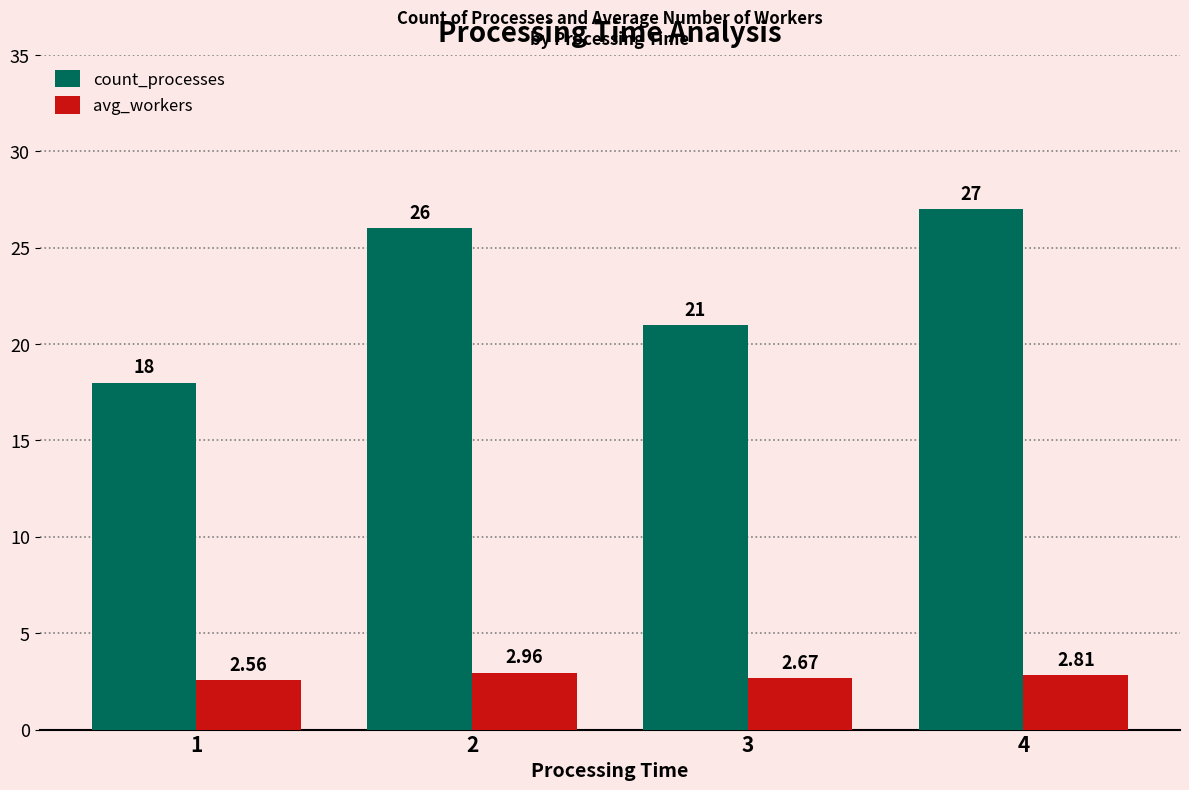

What is the value of the count_processes bar at the 1st from the left?

18.0